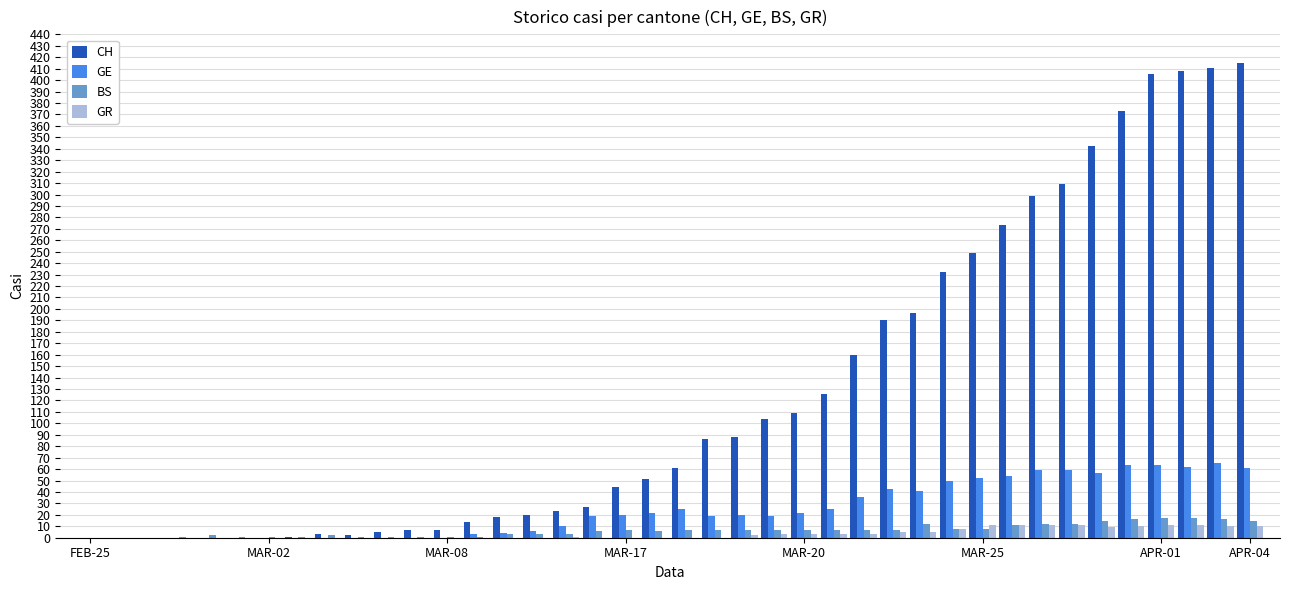

What is the sum of all GE values?

981